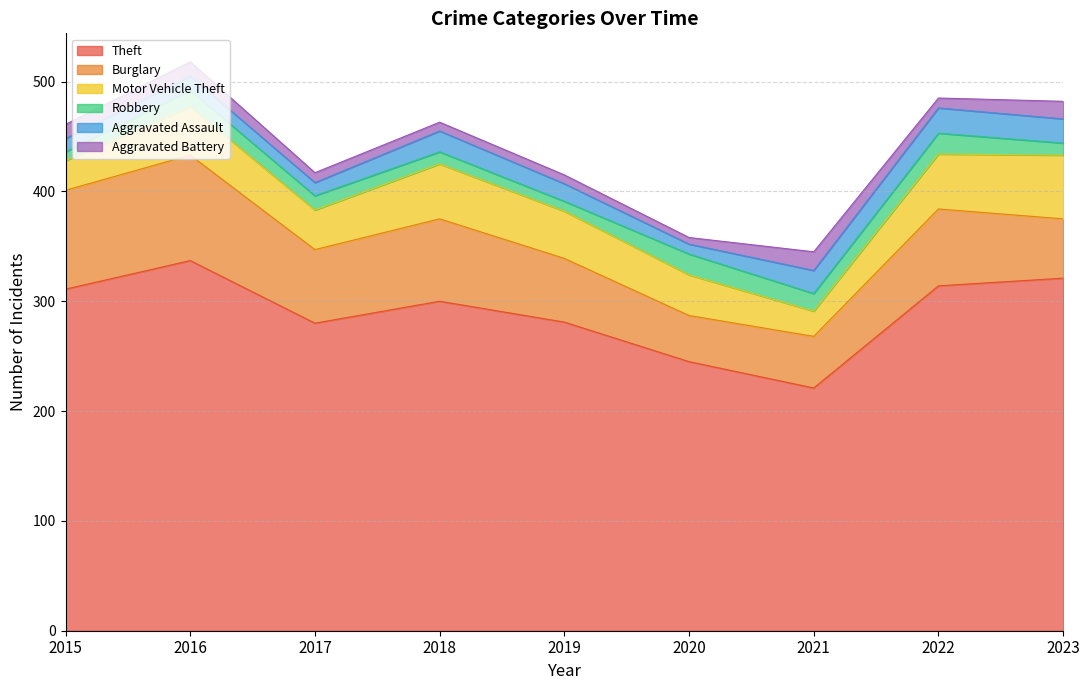

How many interior local peaks does the Motor Vehicle Theft series have?

2